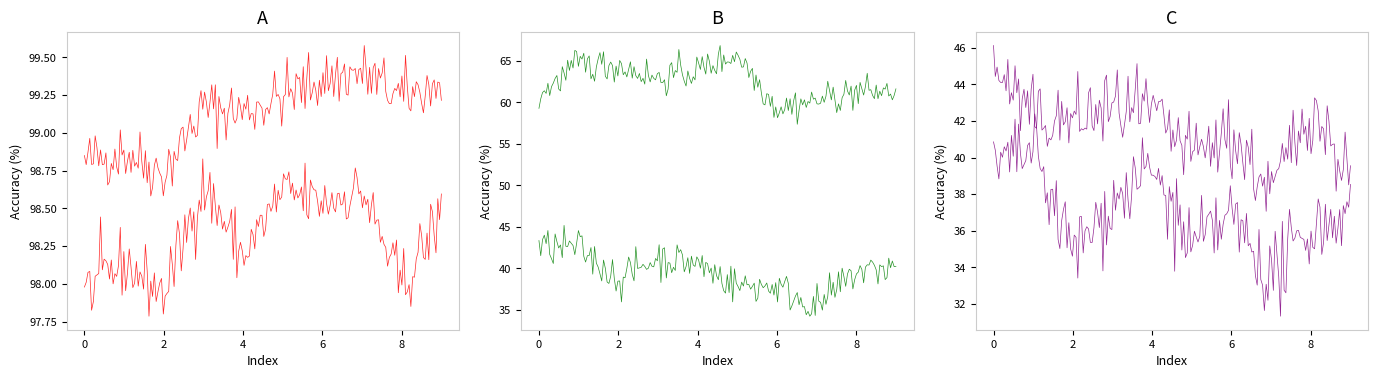

What is the highest value of the original series?

99.4